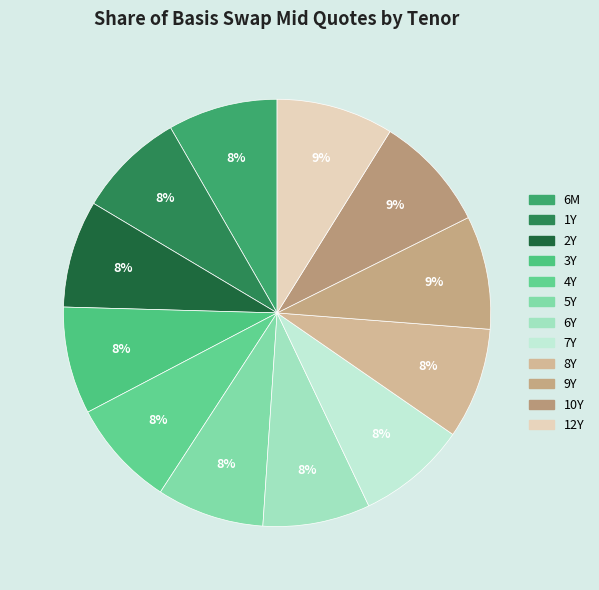

Rank the categories by value from lowest to highest.

1Y, 2Y, 3Y, 4Y, 5Y, 6Y, 6M, 7Y, 8Y, 9Y, 10Y, 12Y